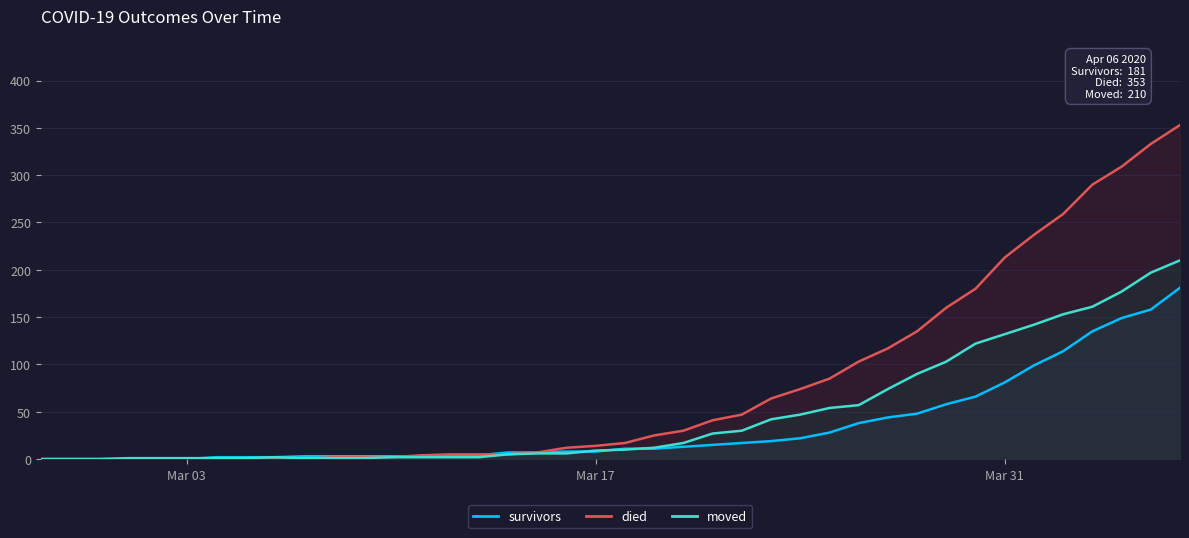

List the series in order of their overall mean, lowest first.

survivors, moved, died